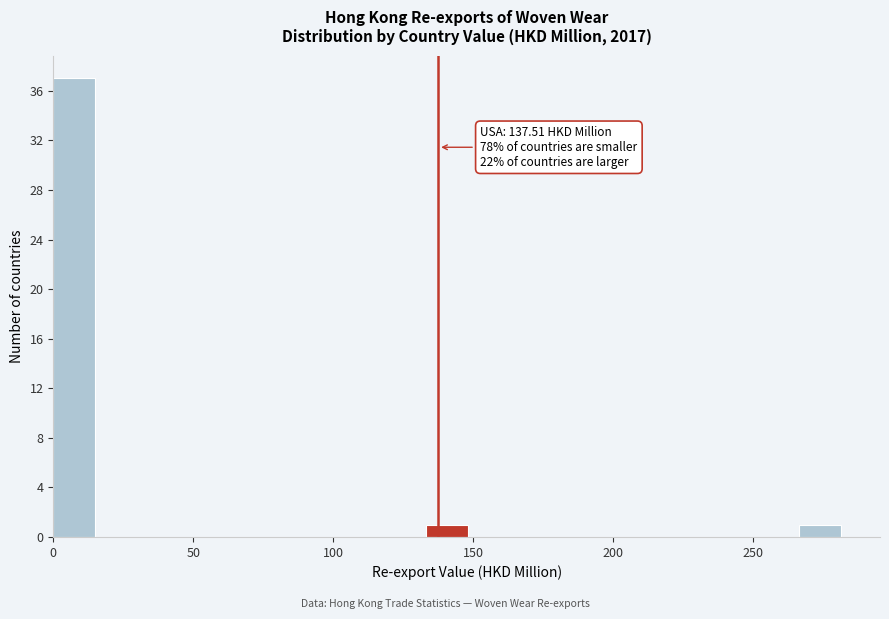

Around what value on the x-axis is the tallest bar? Give the approximate position of its centre, as read against the axis.

5